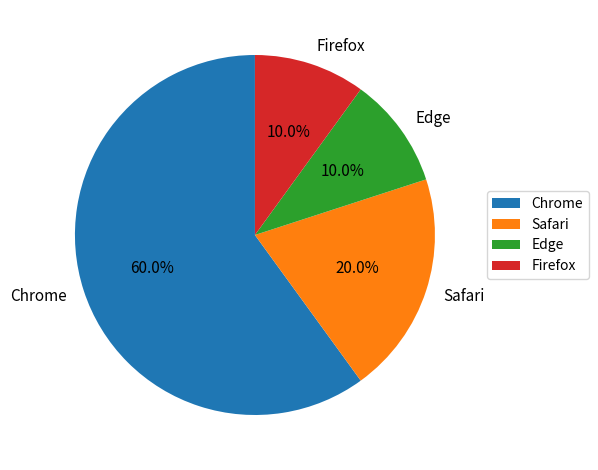

Does Chrome represent more than half of the total?

Yes